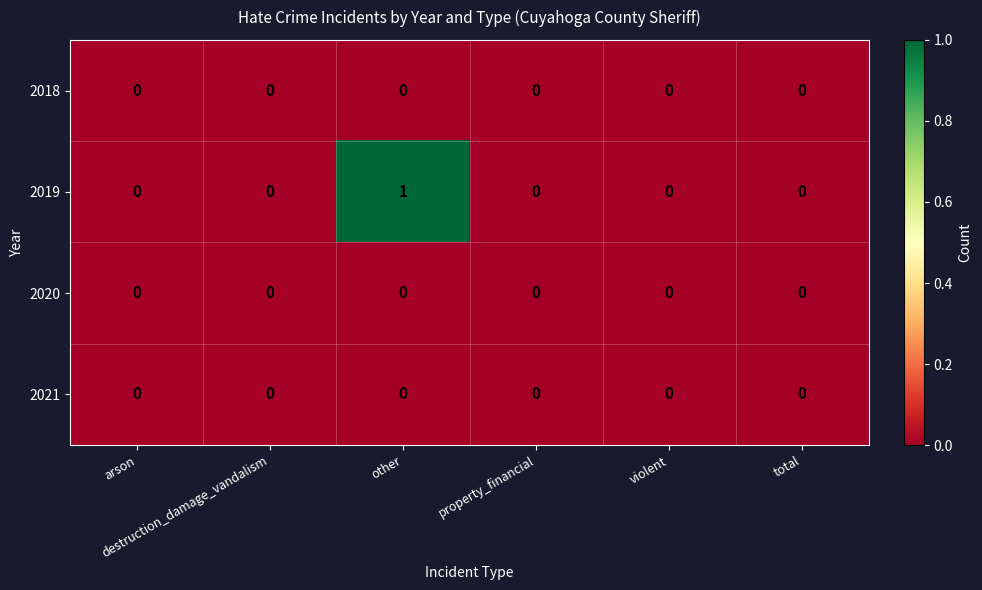

How many values in 2019 are above zero?

1